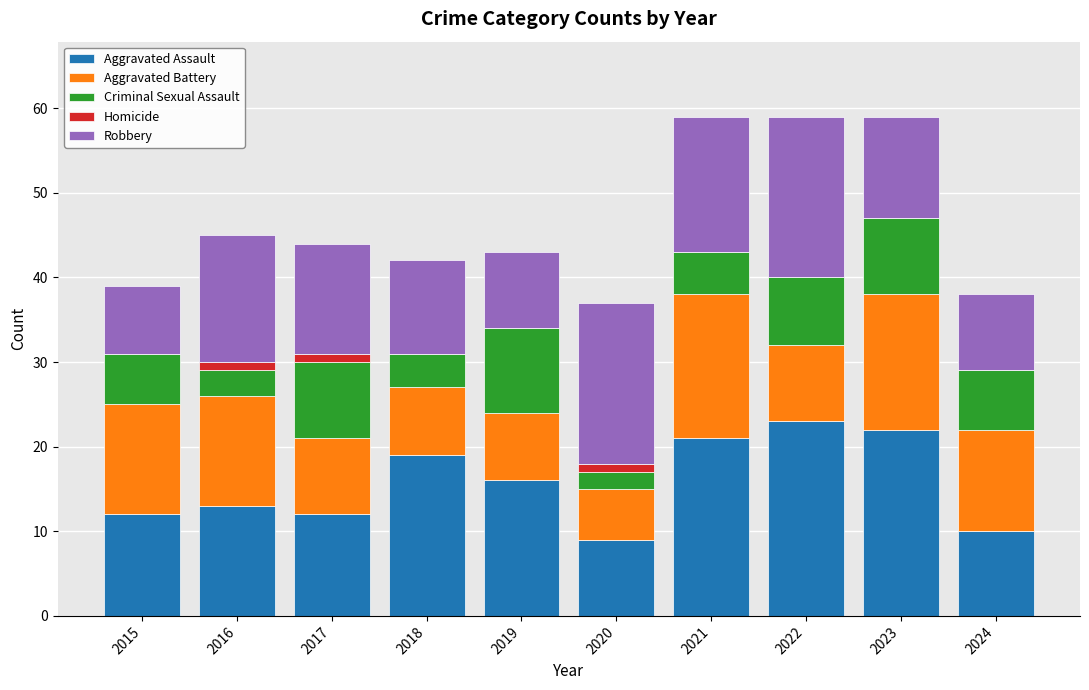

Count the number of categories in the chart.

10